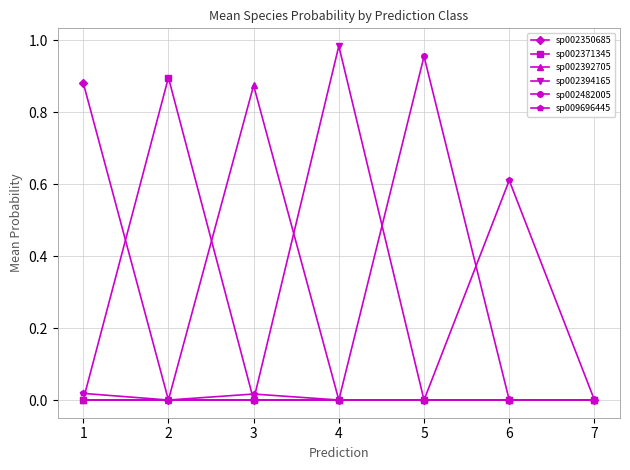

What are all the series names shown in the legend?

sp002350685, sp002371345, sp002392705, sp002394165, sp002482005, sp009696445